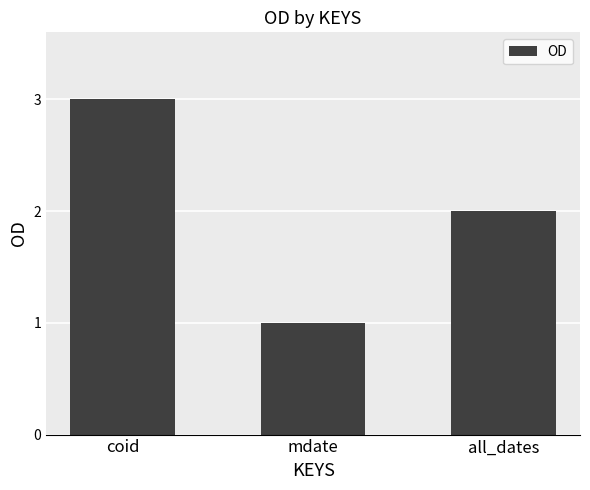

Which has a higher value, coid or all_dates?

coid